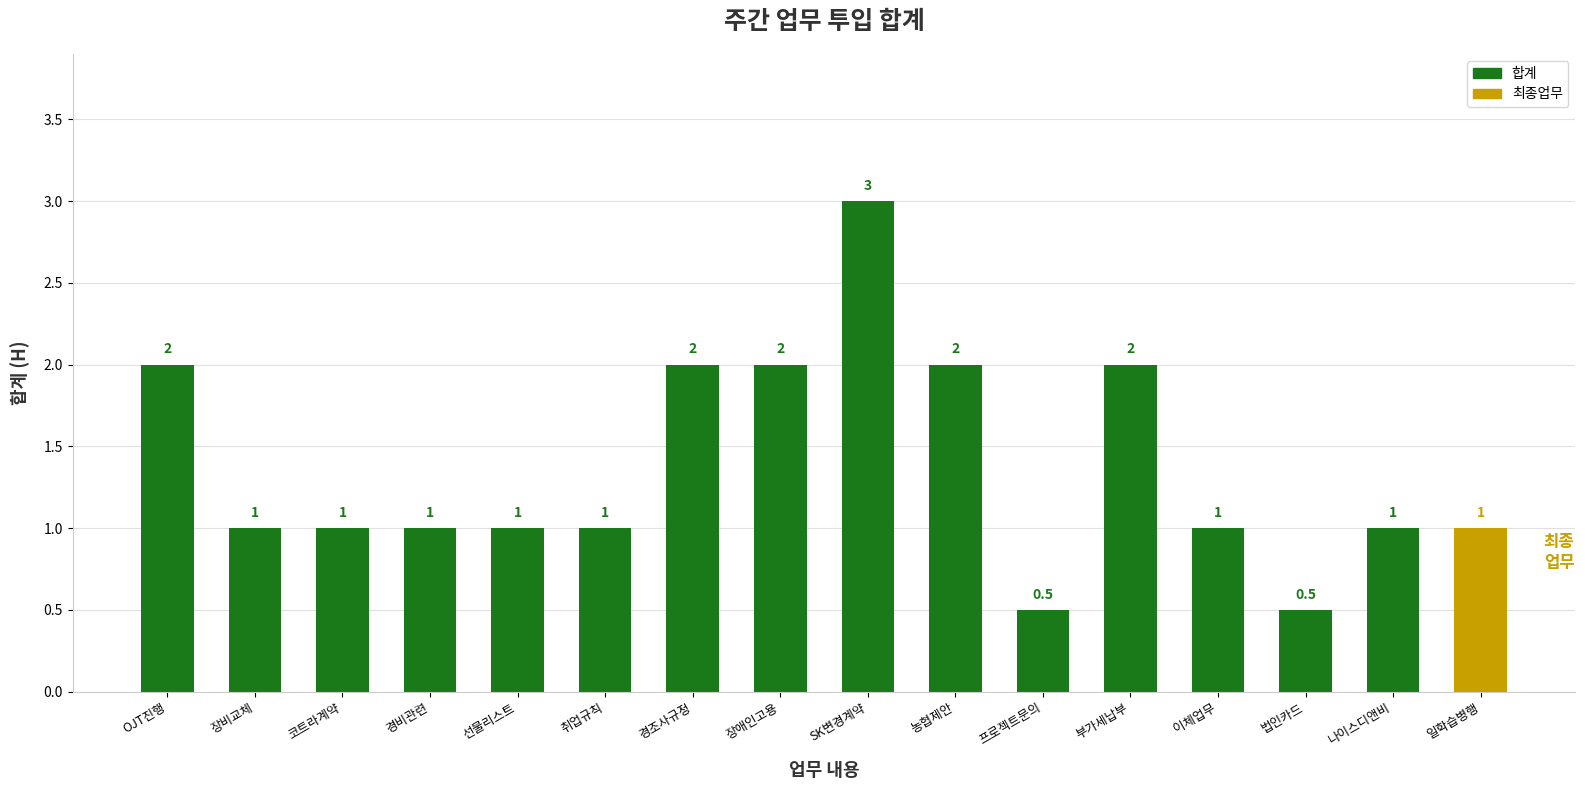

Where is the data nearest to the value 1?

장비교체 검토